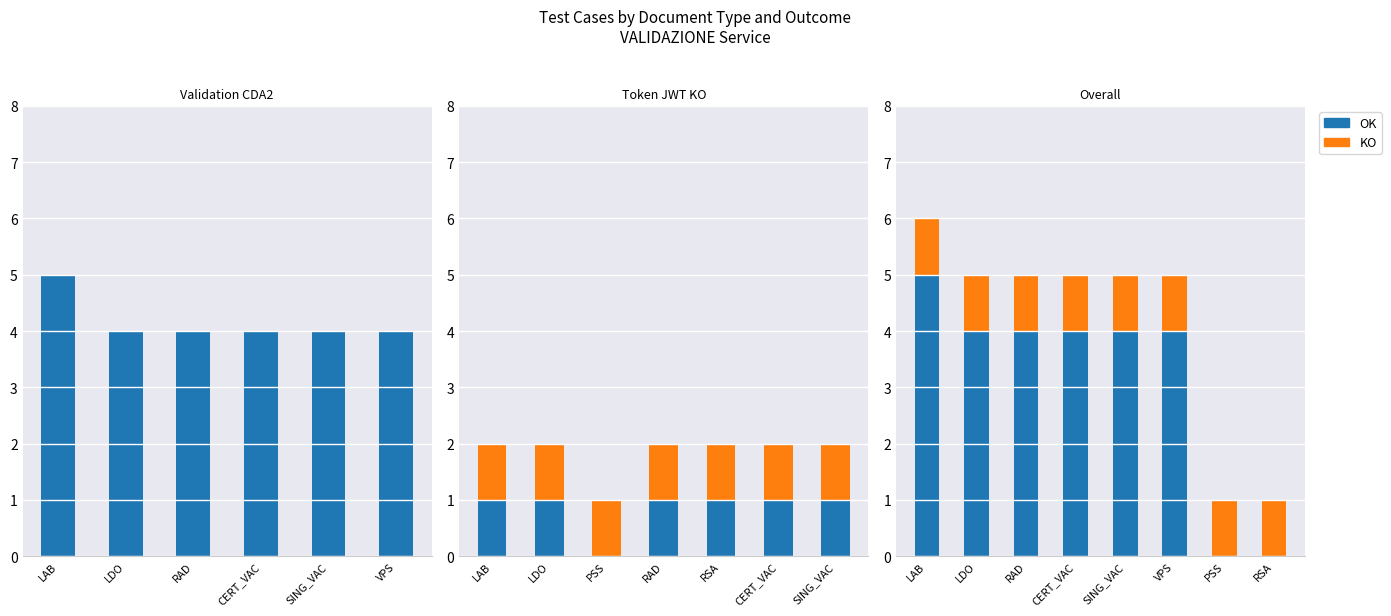

At which category is the sum across all series the highest?

LAB